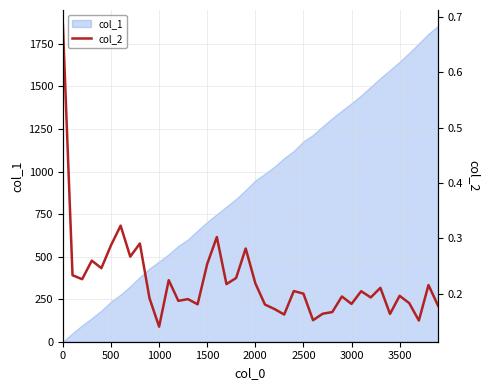

The value of col_1 at 1000 is 471. True or false?

True